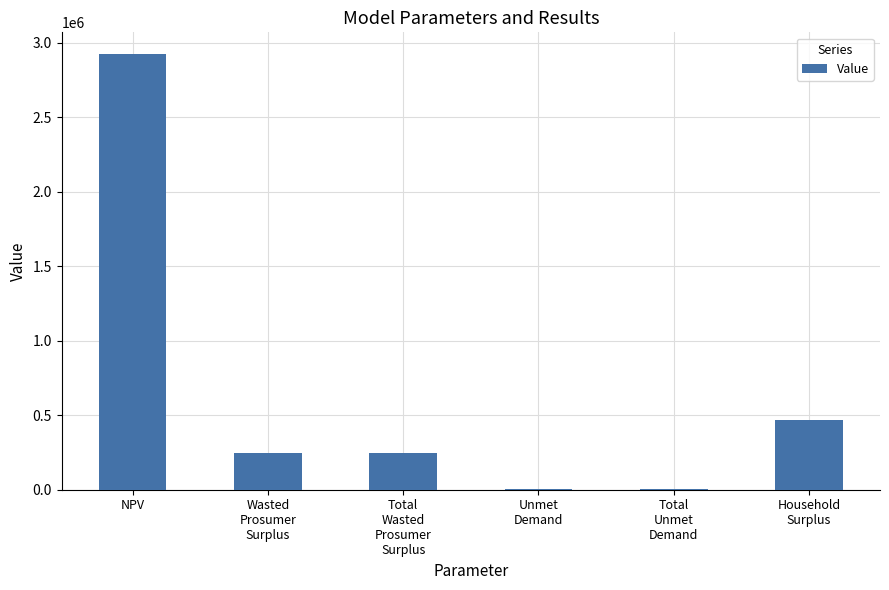

True or false: the data shows 244002.0 at Total
Wasted
Prosumer
Surplus.

True